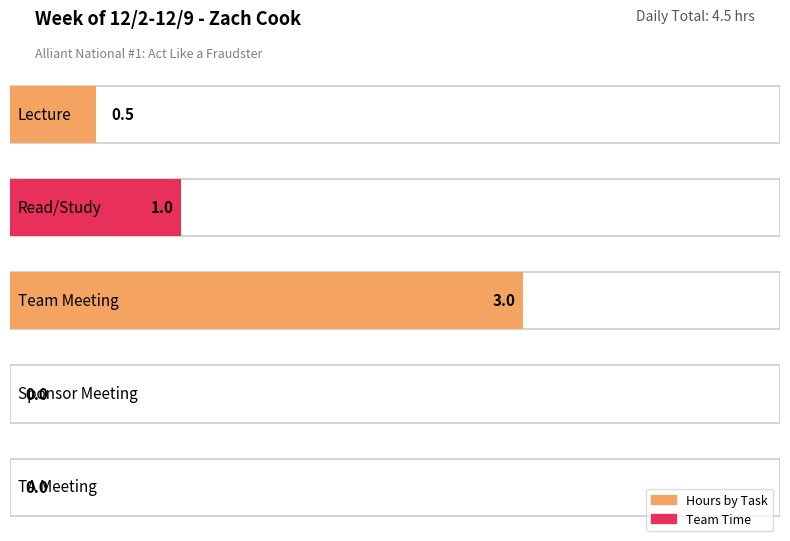

List the labels in order of value, smallest first.

Sponsor Meeting, TA Meeting, Lecture, Read/Study, Team Meeting